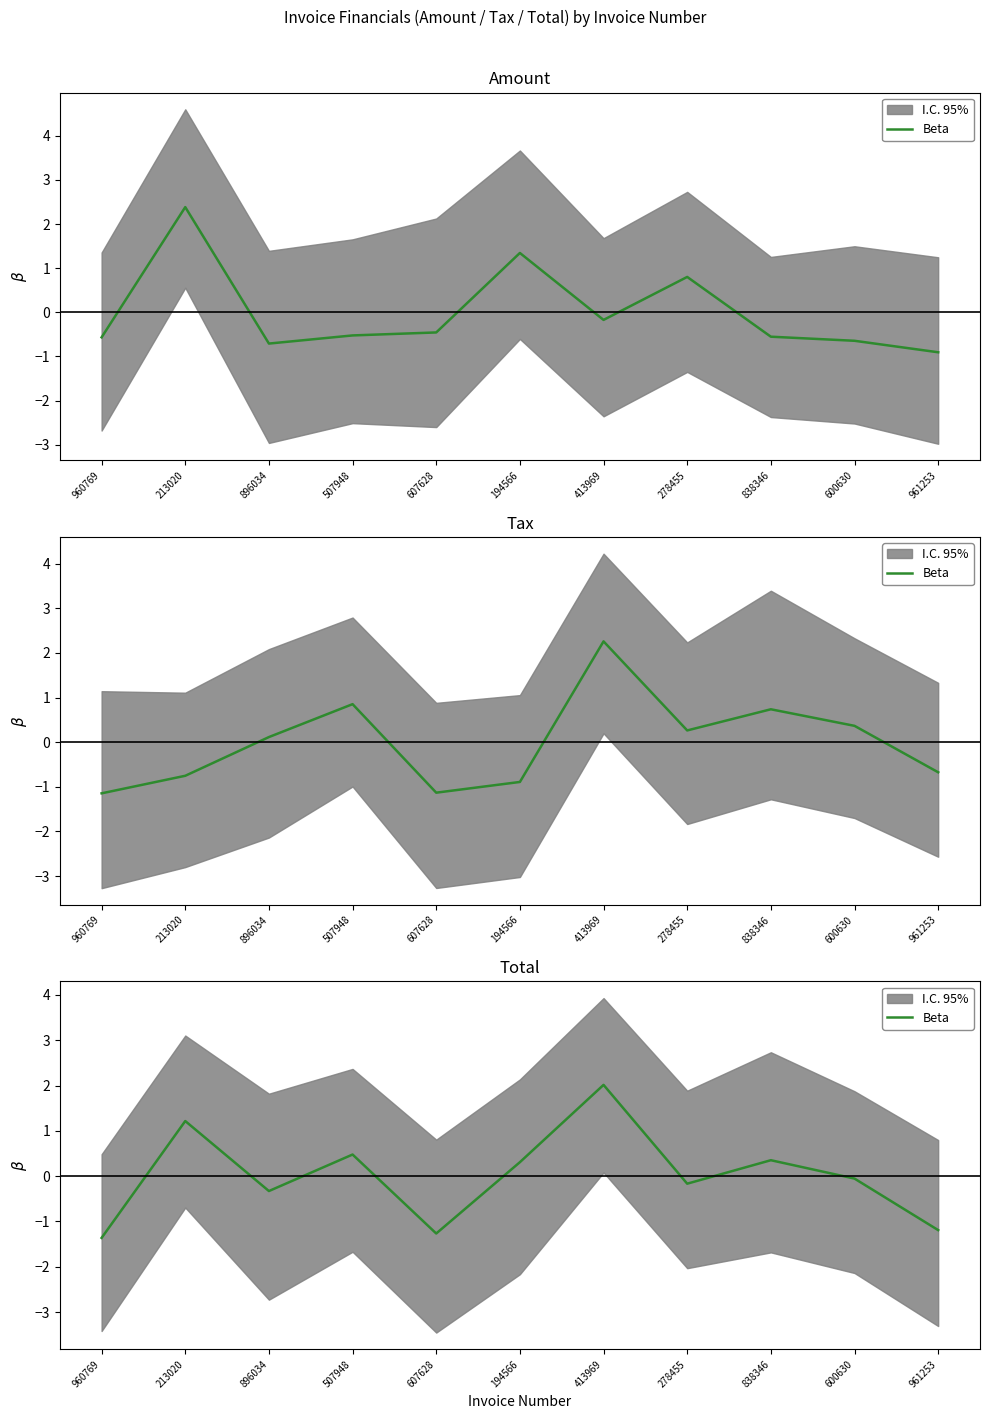

True or false: the data shows -0.2 at 278455.

True